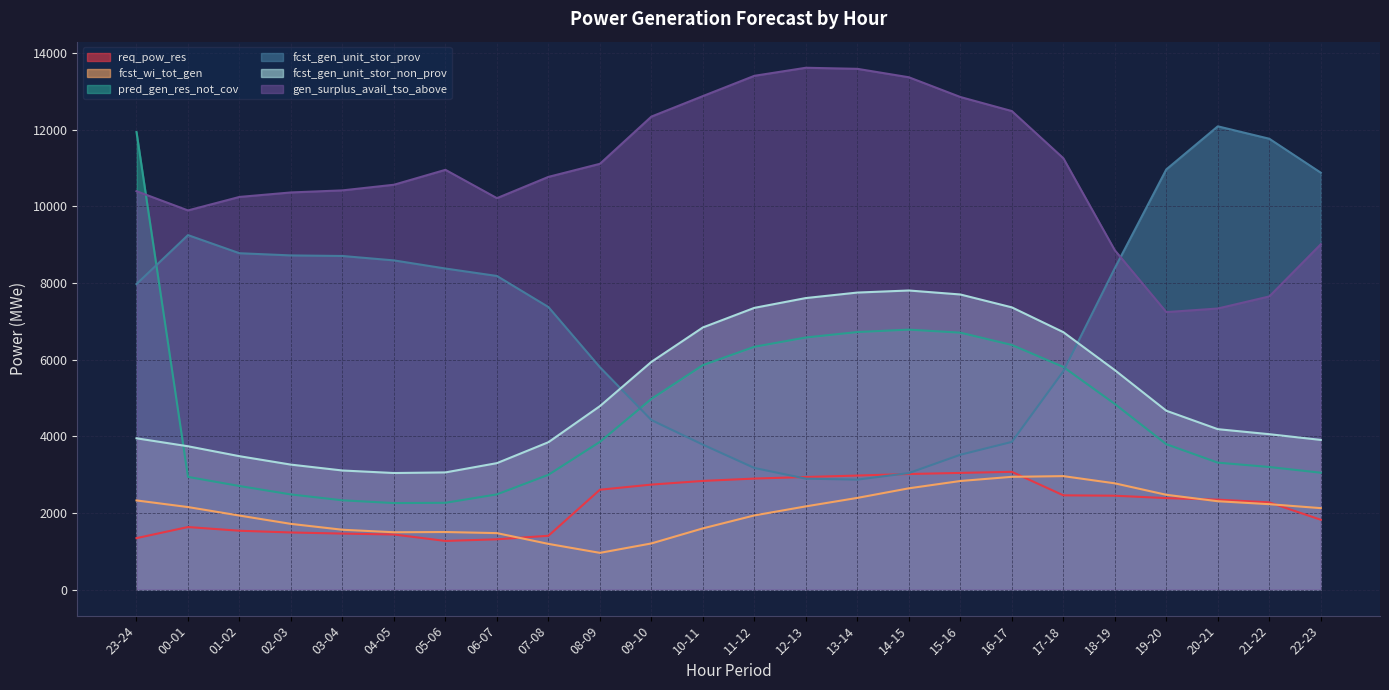

Which series changed the most between 03-04 and 04-05?

gen_surplus_avail_tso_above